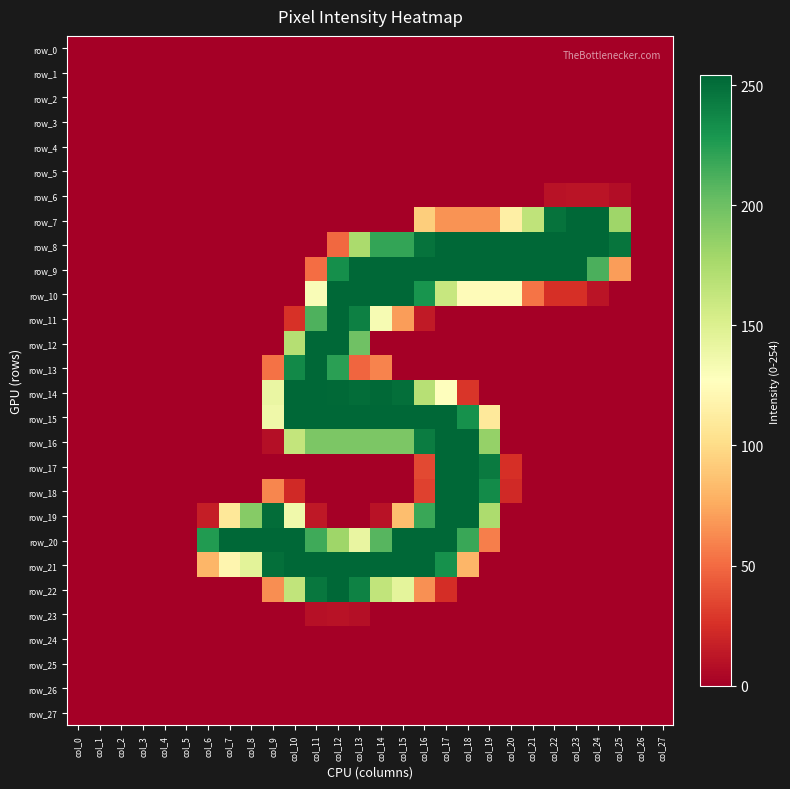

At how many categories does at least one series exceed 19?

20